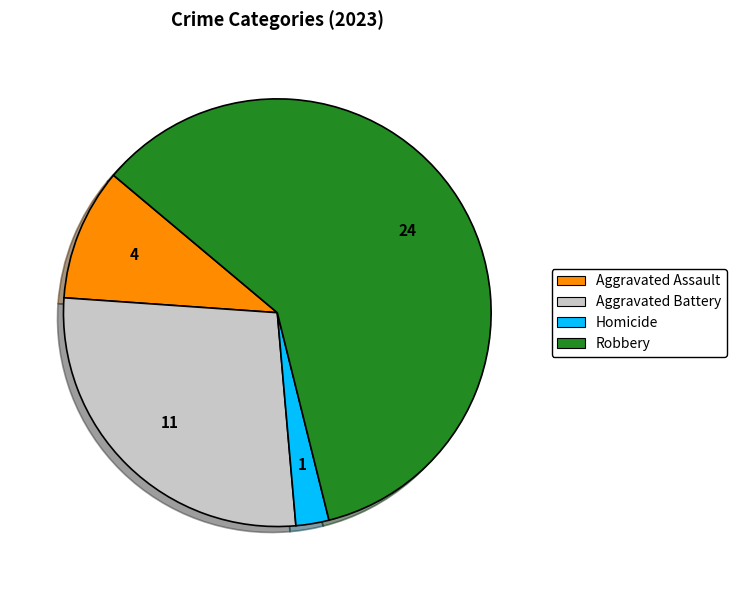

Approximately how many times larger is the value at Robbery compared to Homicide?

24.0